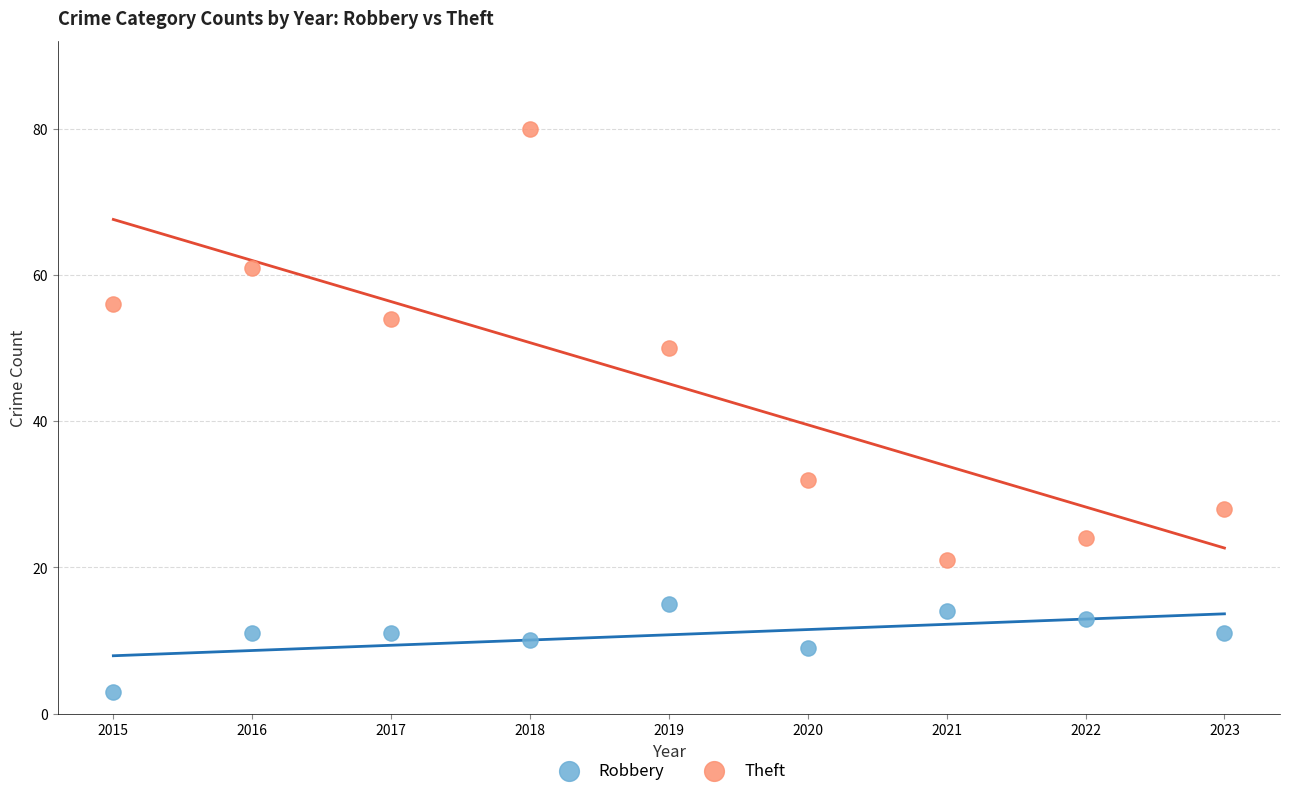

What are all the series names shown in the legend?

Robbery, Theft